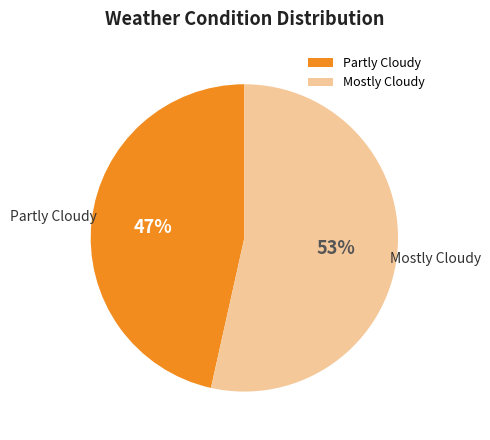

To the nearest percent, what is the combined percentage of Mostly Cloudy and Partly Cloudy?

100%